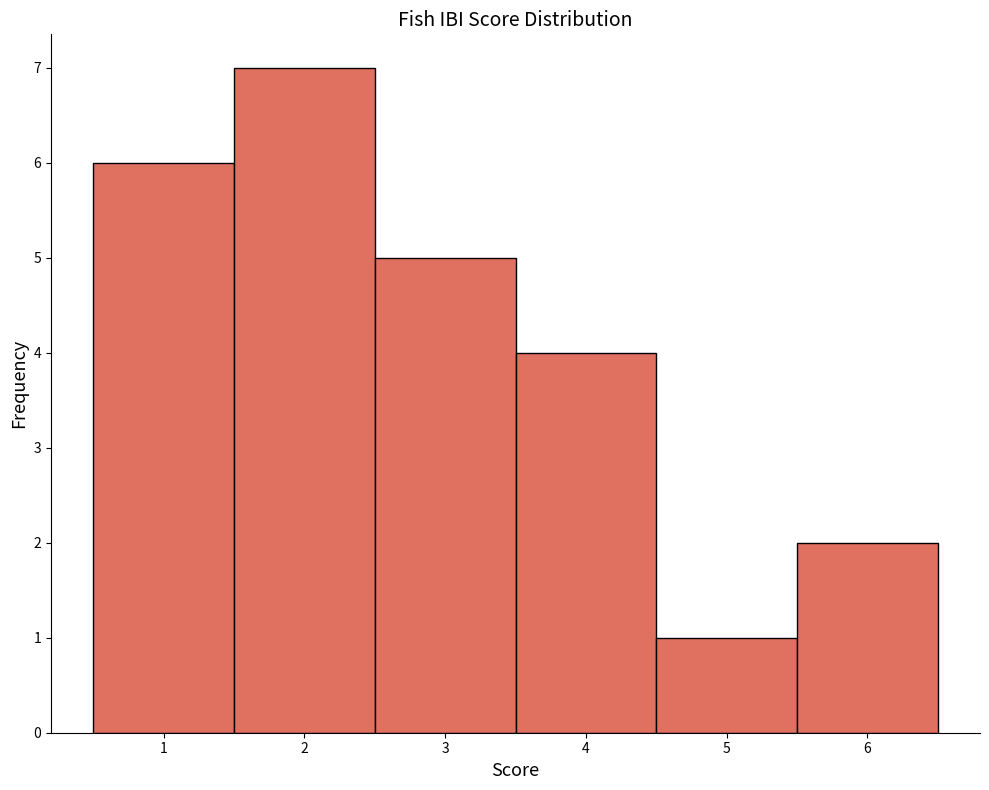

Reading left to right, transcribe this chart: for each bar, give the range it covers on the x-axis and its height. The values are not printed on the chart, so give them approximately, as read against the axis.

0.5 to 1.5: 6
1.5 to 2.5: 7
2.5 to 3.5: 5
3.5 to 4.5: 4
4.5 to 5.5: 1
5.5 to 6.5: 2